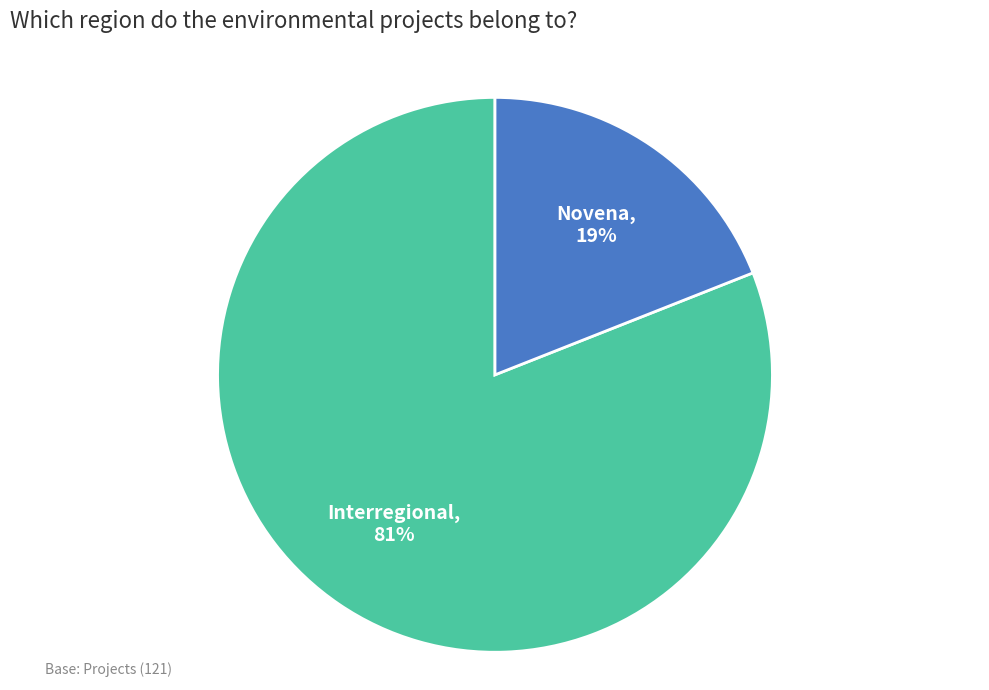

The Interregional slice represents 81% of the pie. True or false?

True